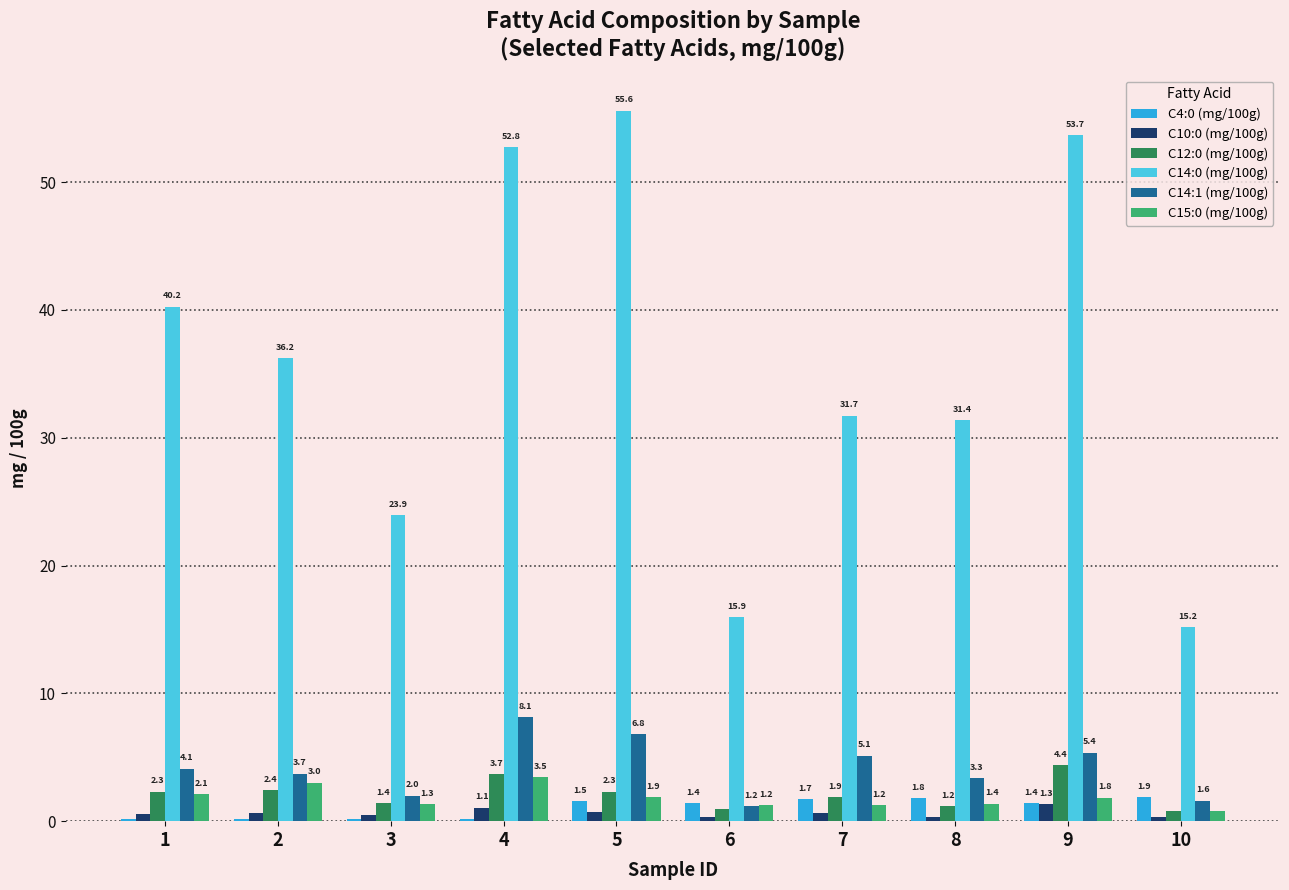

What are all the series names shown in the legend?

C4:0 (mg/100g), C10:0 (mg/100g), C12:0 (mg/100g), C14:0 (mg/100g), C14:1 (mg/100g), C15:0 (mg/100g)